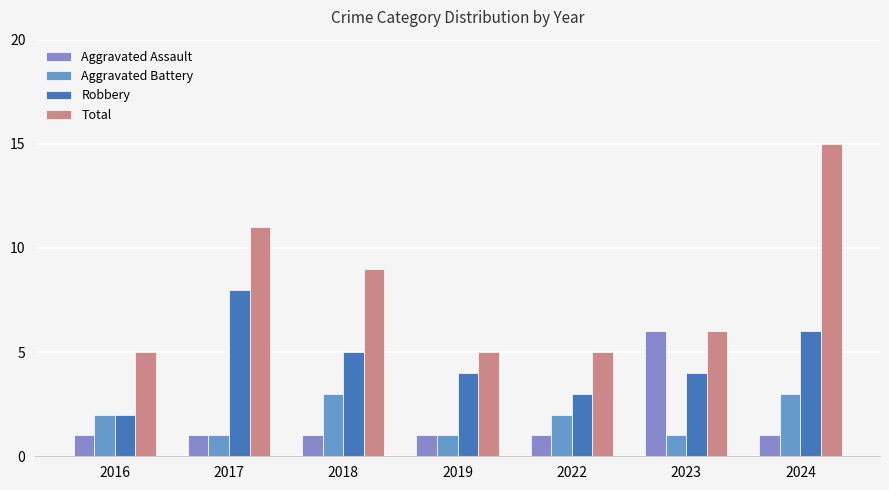

How many groups of bars are there?

7